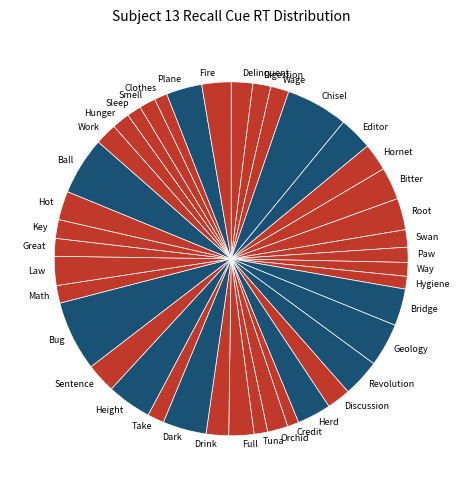

Between Way and Height, which is larger?

Height